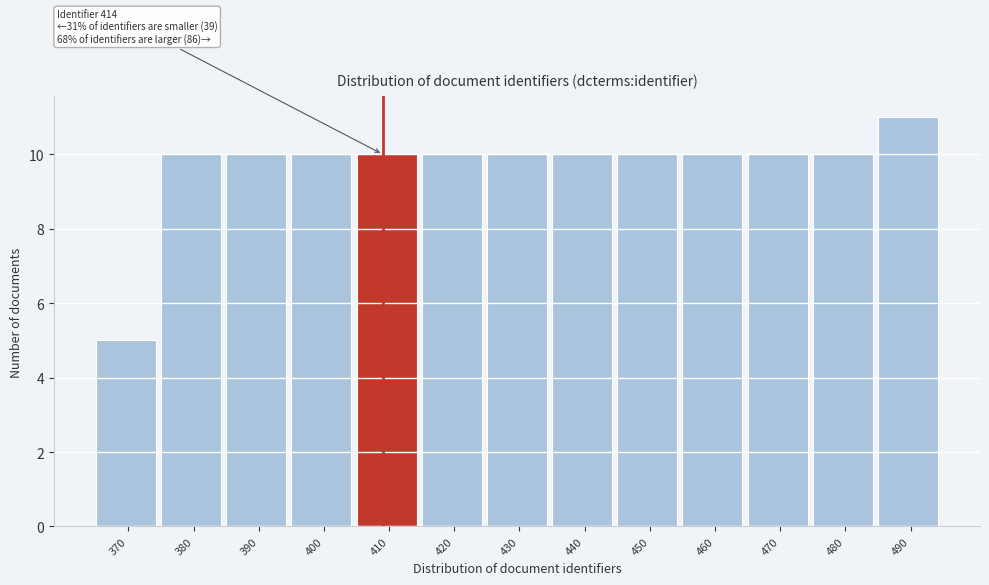

Reading left to right, extract all data points from this chart.

5	10	10	10	10	10	10	10	10	10	10	10	11